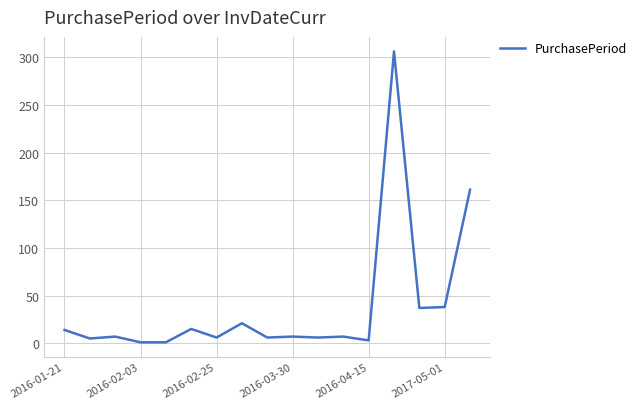

What is the sum of all values?

641